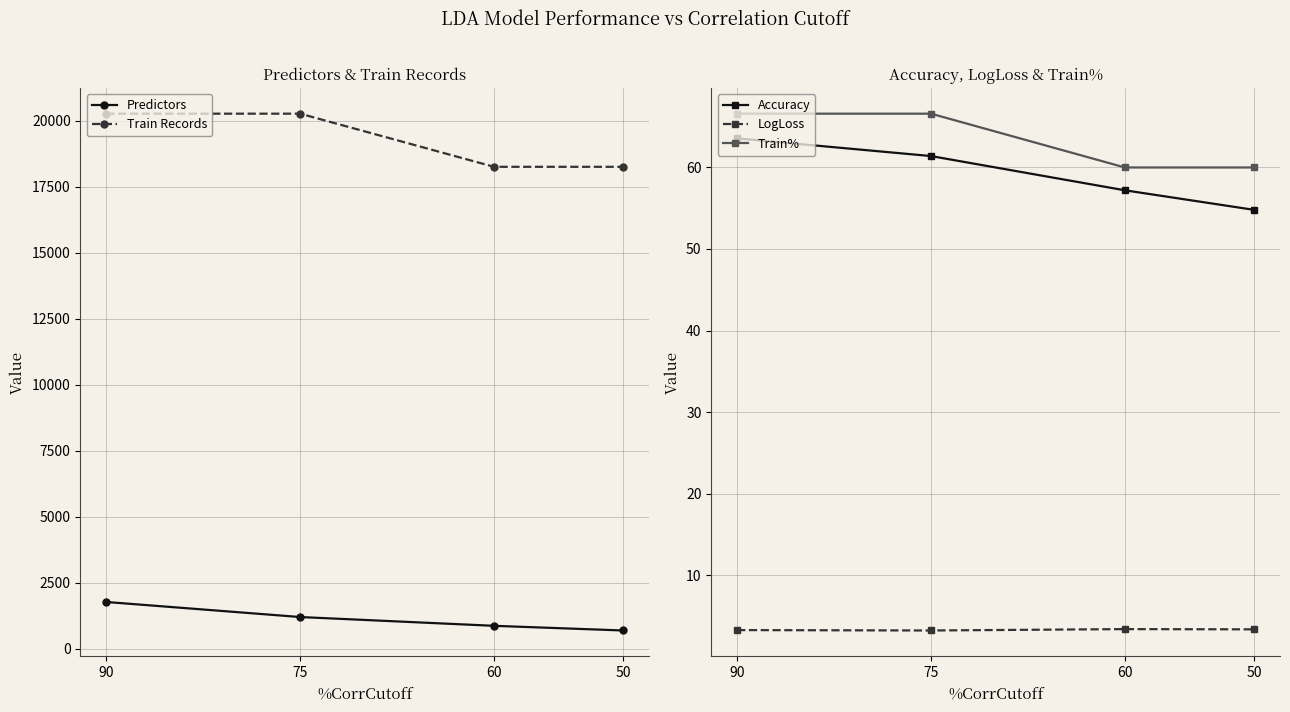

Which category has the lowest value across all series?

75